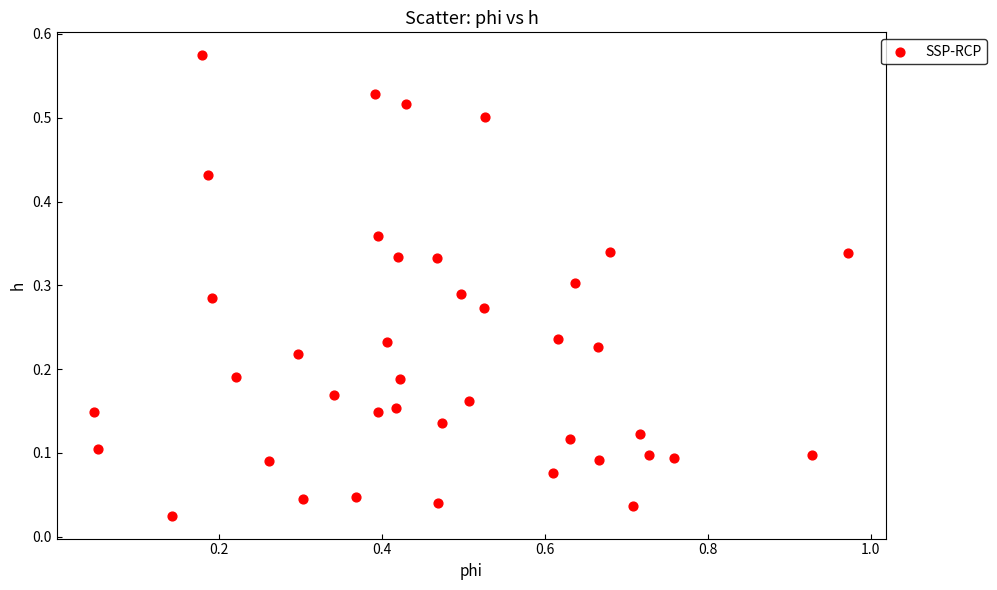

What is the range of X values (max minus min)?

0.9